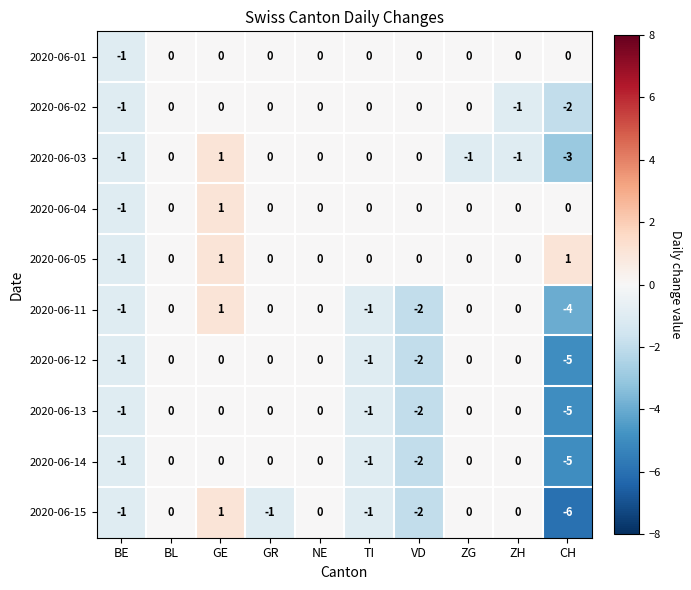

At how many categories does at least one series exceed -3?

10